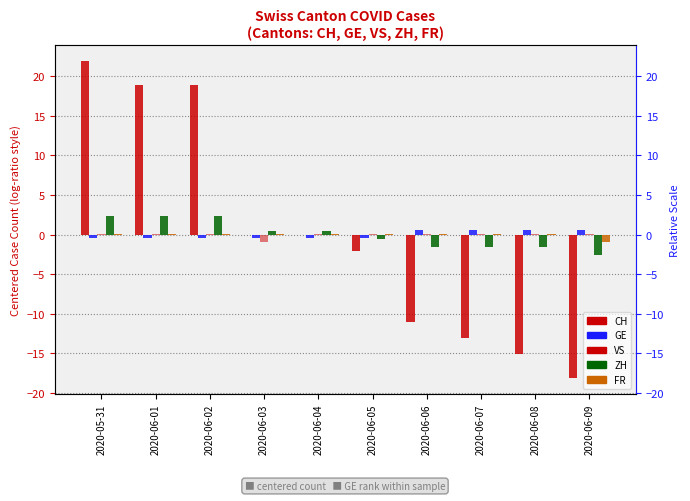

Which series has the largest total across all categories?

CH